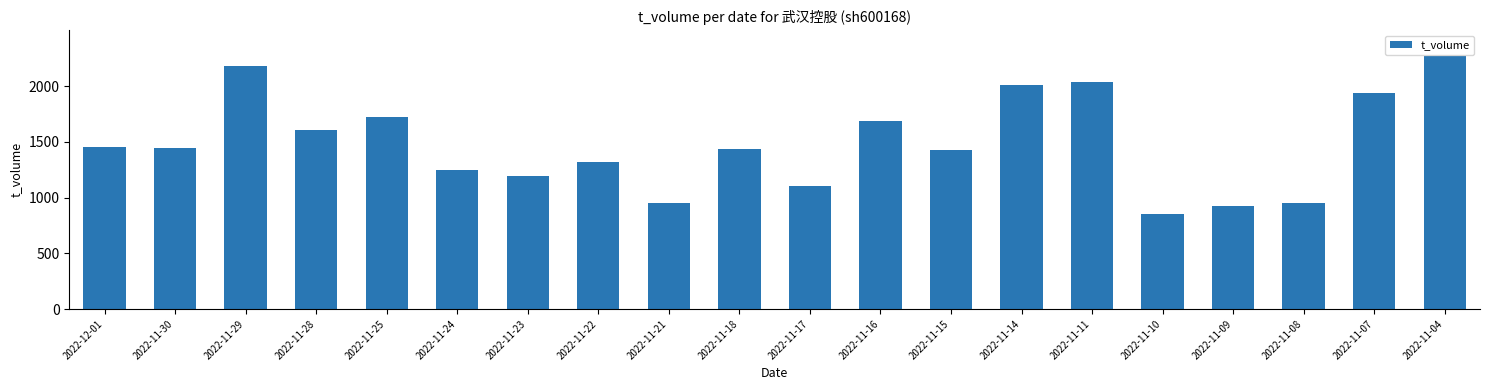

What is the sum of the values at 2022-11-28 and 2022-11-07?

3545